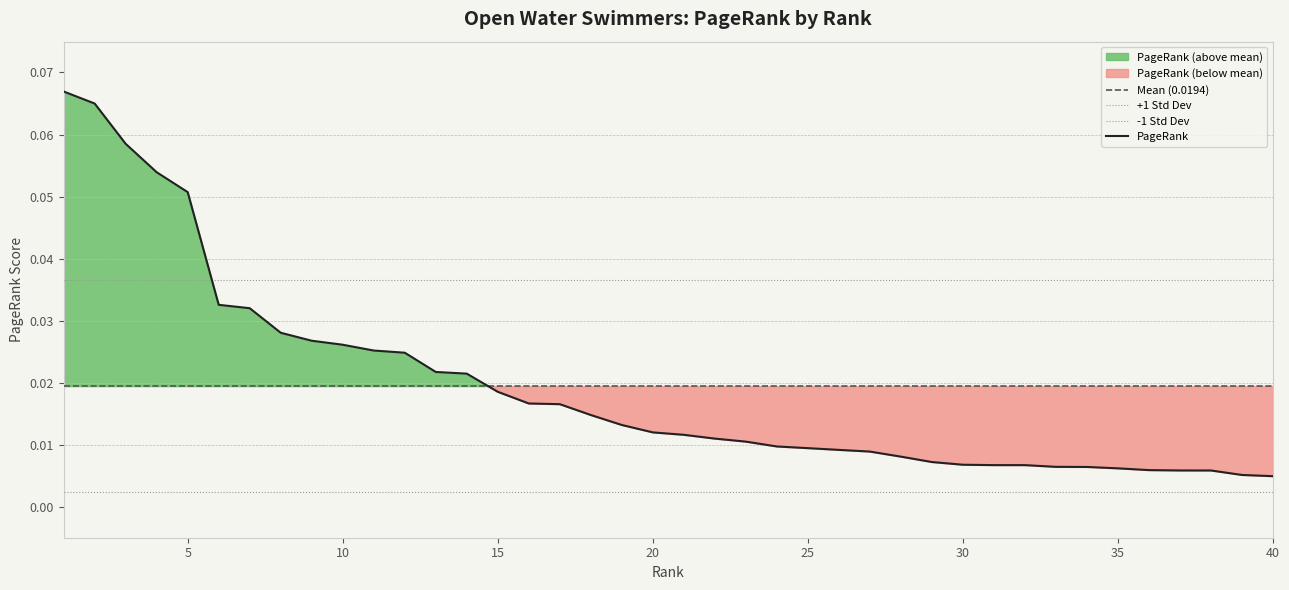

Reading left to right, extract all data points from this chart.

1=0.1	2=0.1	3=0.1	4=0.1	5=0.1	6=0.0	7=0.0	8=0.0	9=0.0	10=0.0	11=0.0	12=0.0	13=0.0	14=0.0	15=0.0	16=0.0	17=0.0	18=0.0	19=0.0	20=0.0	21=0.0	22=0.0	23=0.0	24=0.0	25=0.0	26=0.0	27=0.0	28=0.0	29=0.0	30=0.0	31=0.0	32=0.0	33=0.0	34=0.0	35=0.0	36=0.0	37=0.0	38=0.0	39=0.0	40=0.0